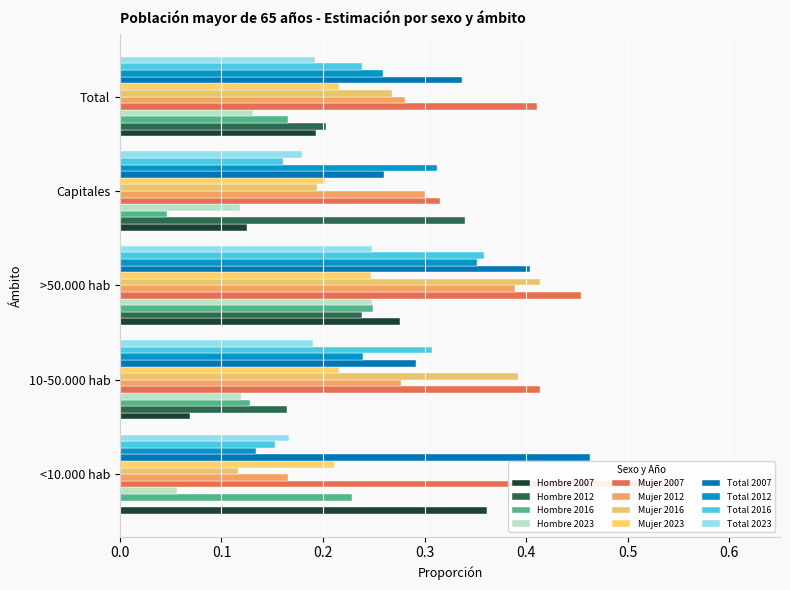

The Total series shows 0.5 at <10.000 hab. True or false?

True